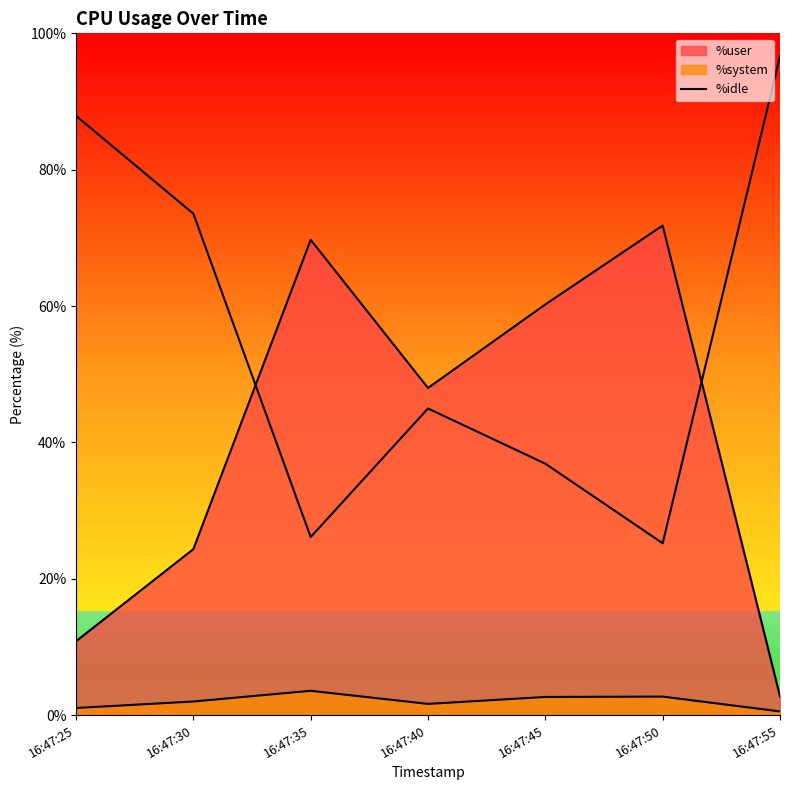

Count the number of values greater than 44.

4